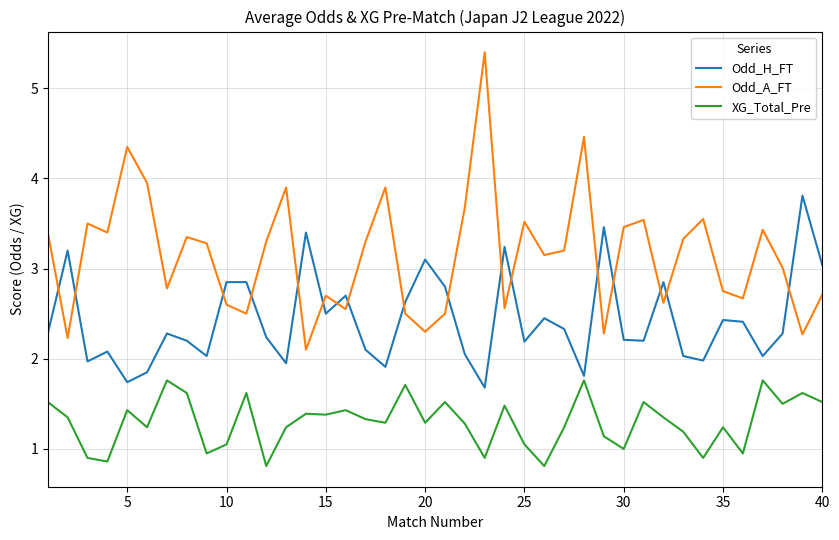

True or false: Odd_A_FT and XG_Total_Pre intersect in this chart.

False